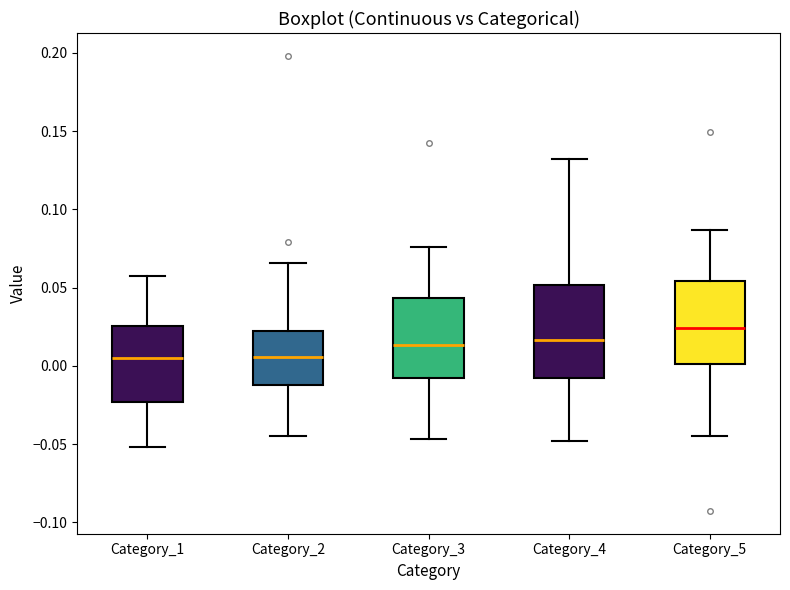

Where does the lower whisker of the box for Category_5 end on the y-axis? The values are not printed on the chart, so give them approximately, as read against the axis.

-0.045